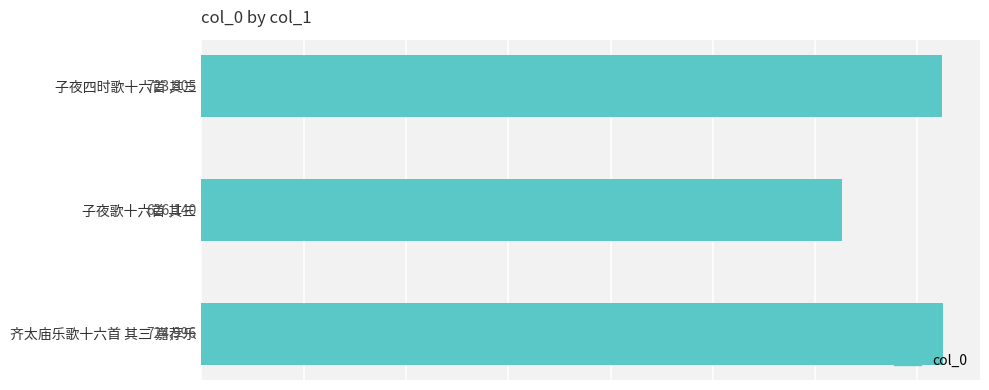

Reading top to bottom, extract all data points from this chart.

723805	626140	724996